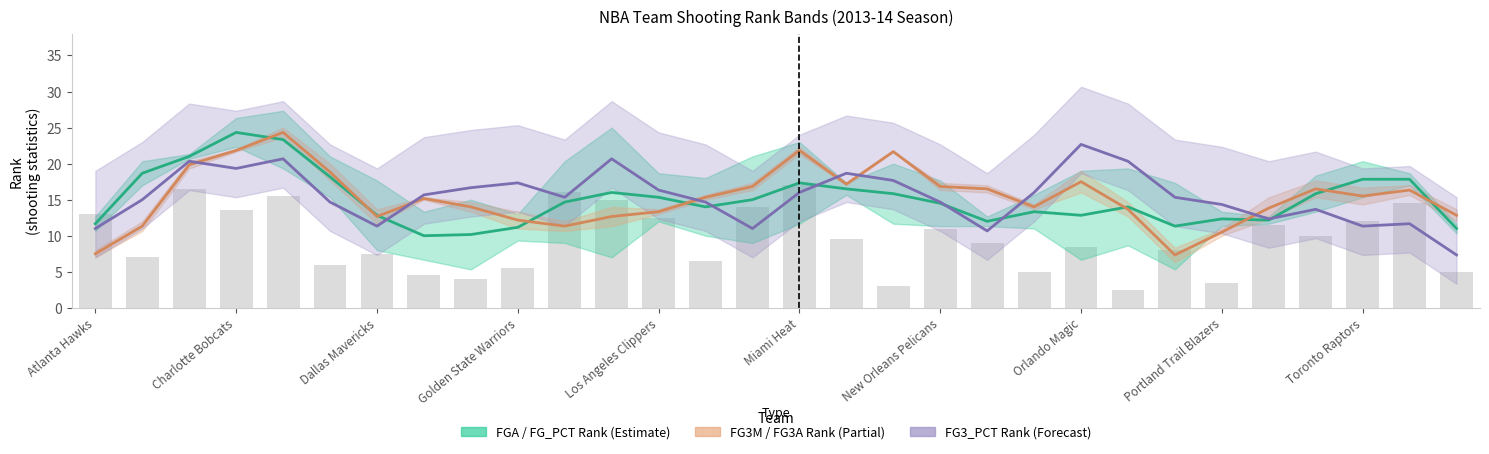

Rank the series at Orlando Magic from highest to lowest value.

FG3_PCT_RANK, FG3M_RANK, FGA_RANK, FGA_RANK (bar)